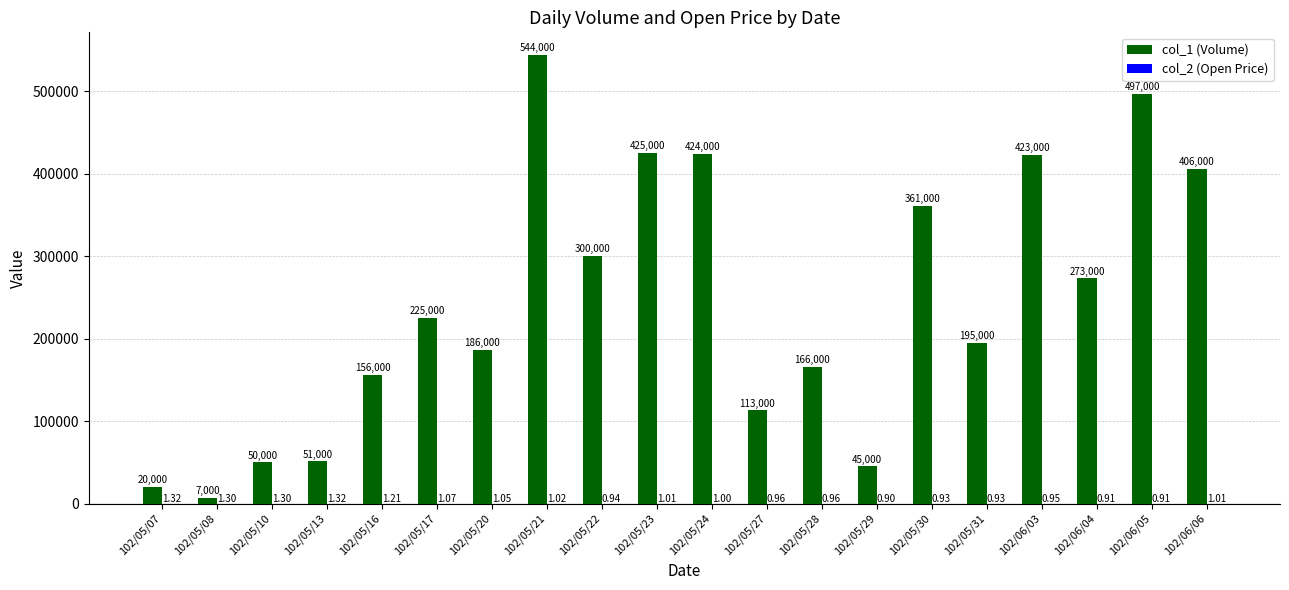

Count the number of data series in this chart.

2